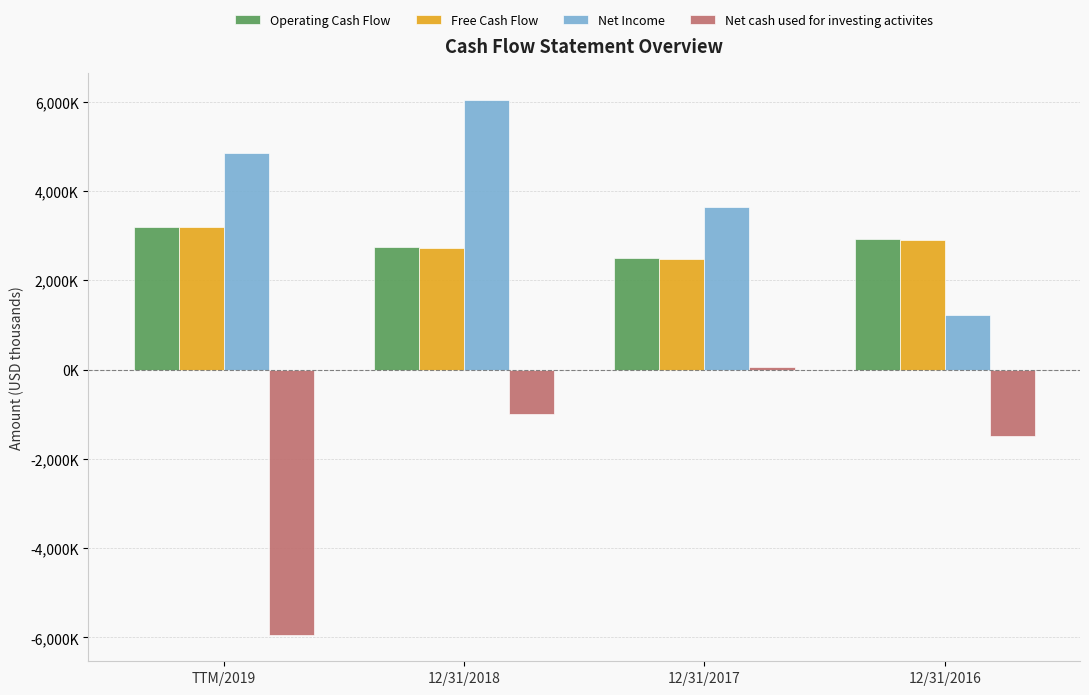

Between TTM/2019 and 12/31/2017, which is larger?

TTM/2019